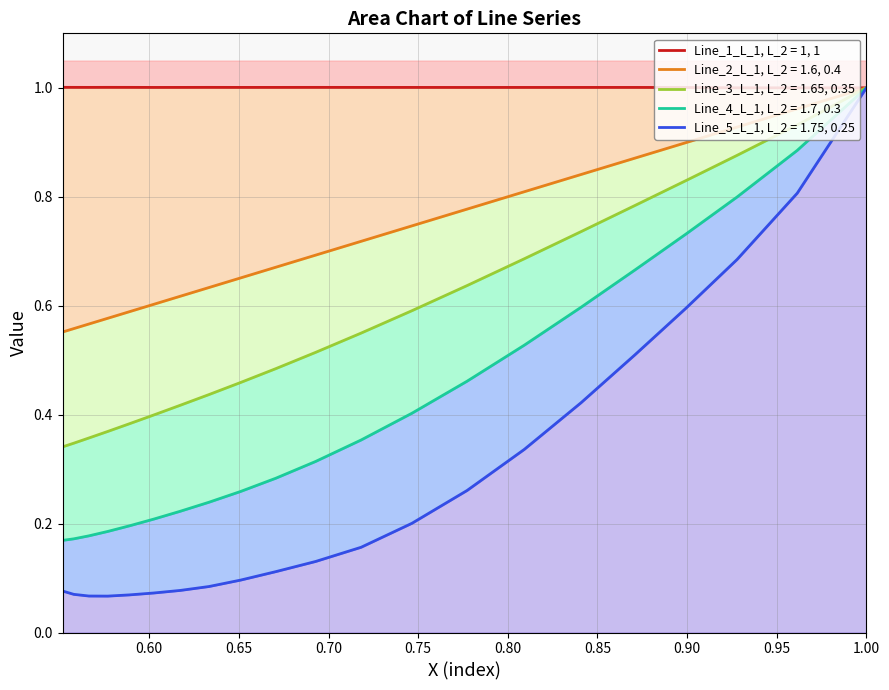

The value of Line_4_L_1, L_2 = 1.7, 0.3 at 0.5517372528418275 is 0.2. True or false?

True